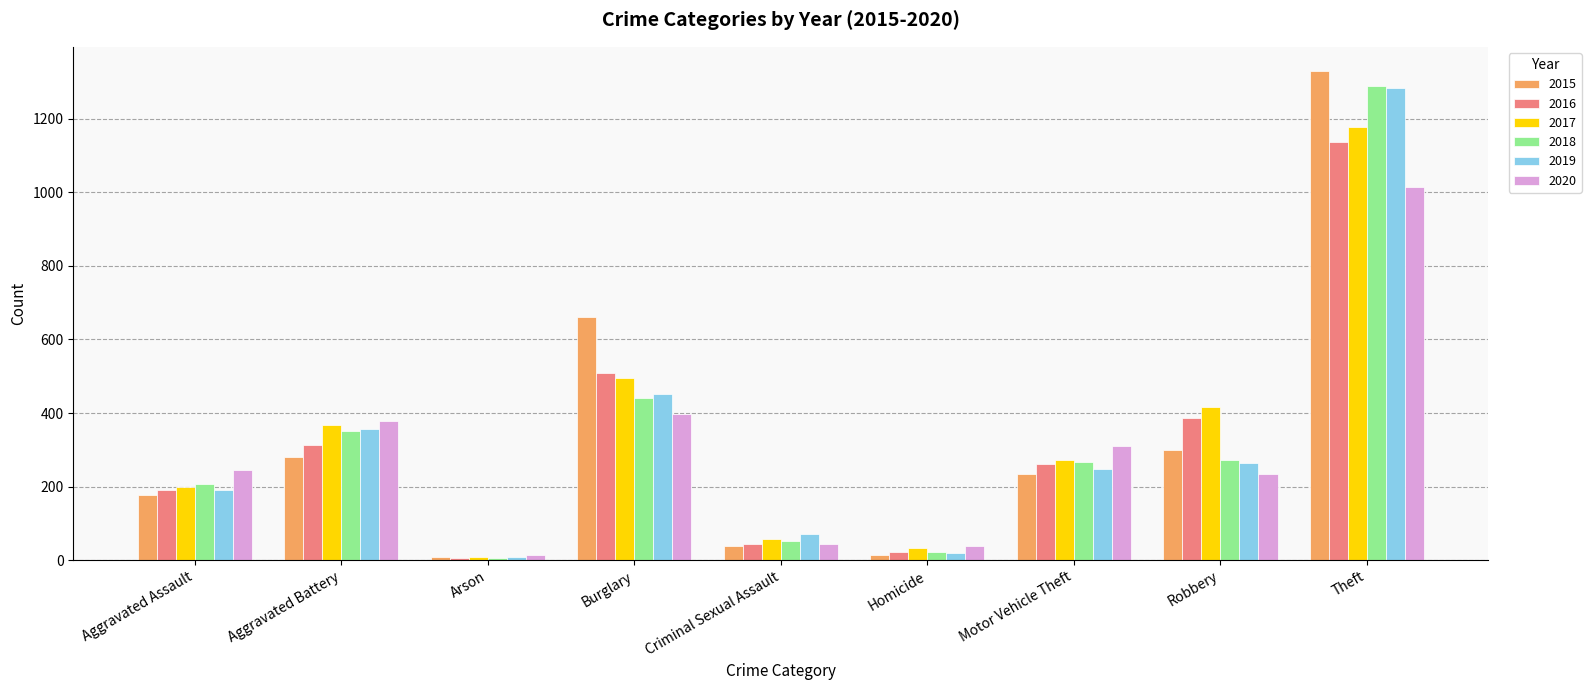

Count the number of data series in this chart.

6